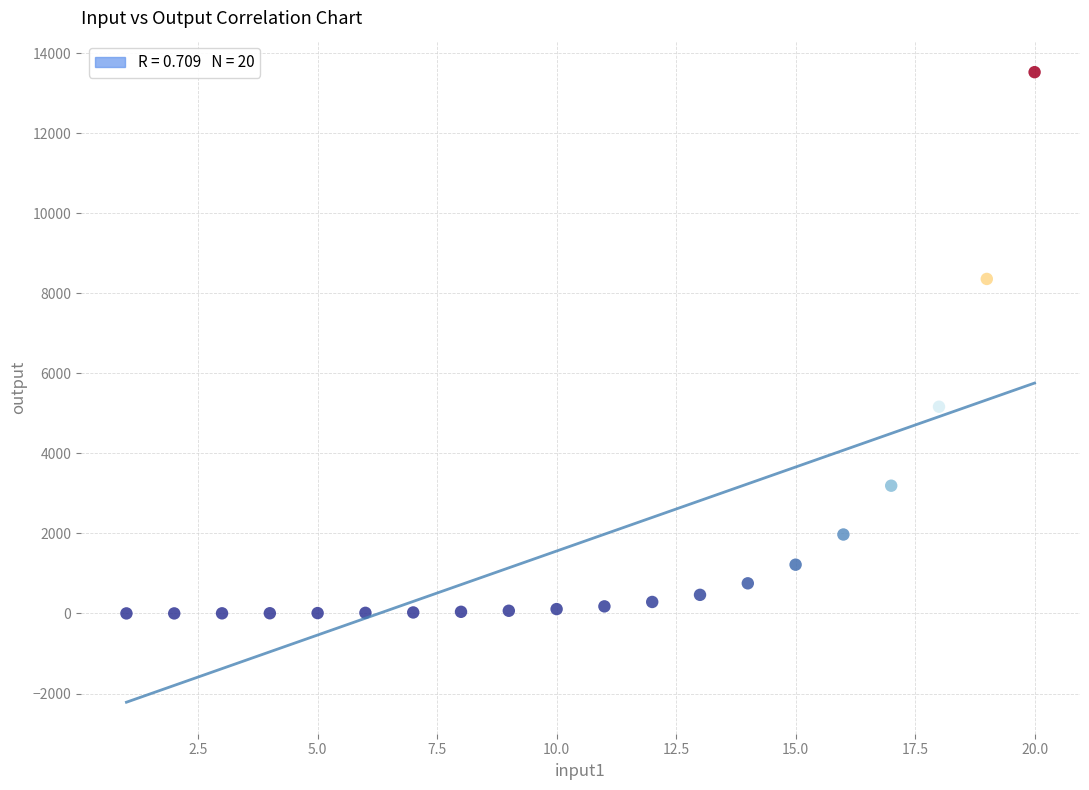

What is the range of X values (max minus min)?

19